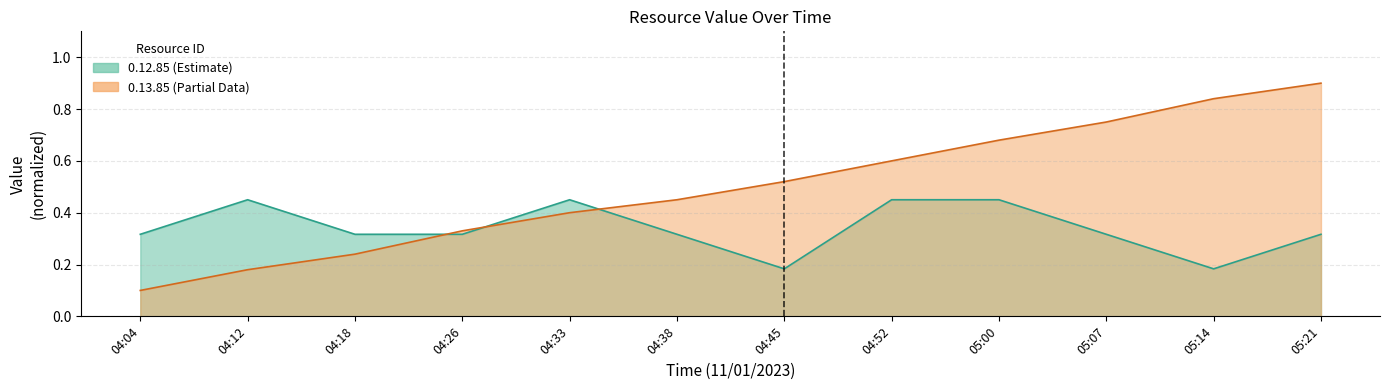

Does the chart display data point markers on the line(s)?

No